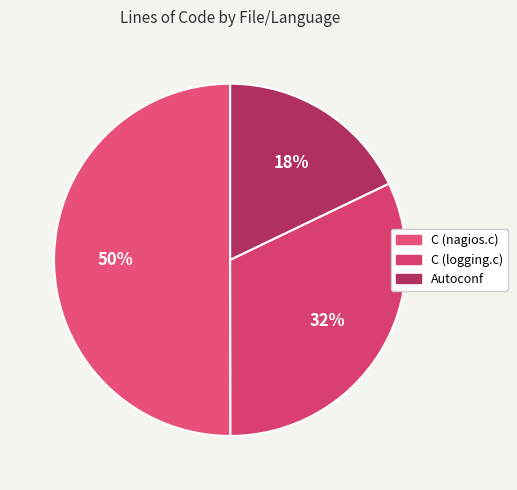

Do C (logging.c) and C (nagios.c) together represent more than half of the pie?

Yes